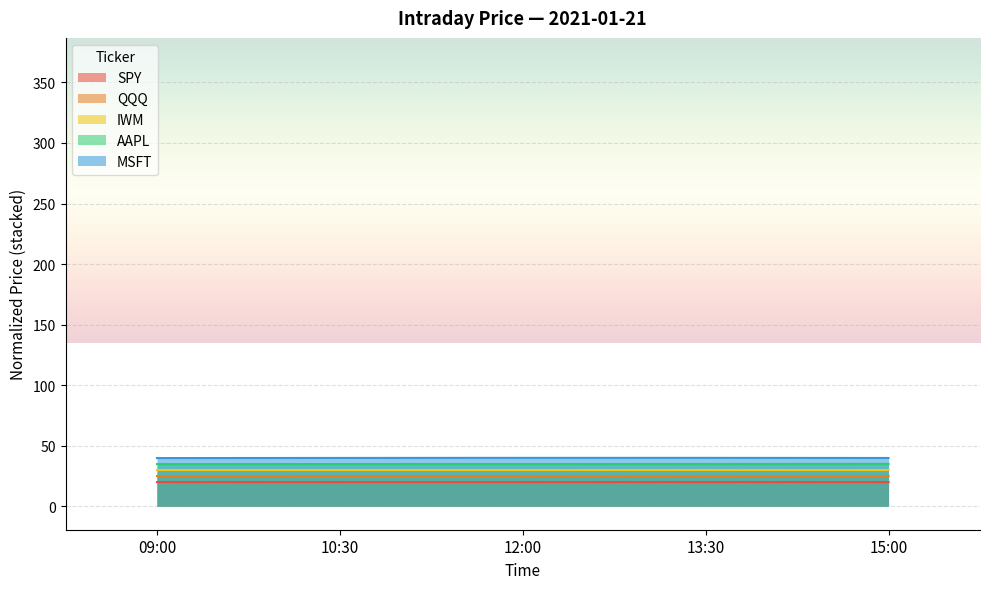

Rank the series by their maximum value, from highest to lowest.

MSFT, AAPL, IWM, QQQ, SPY